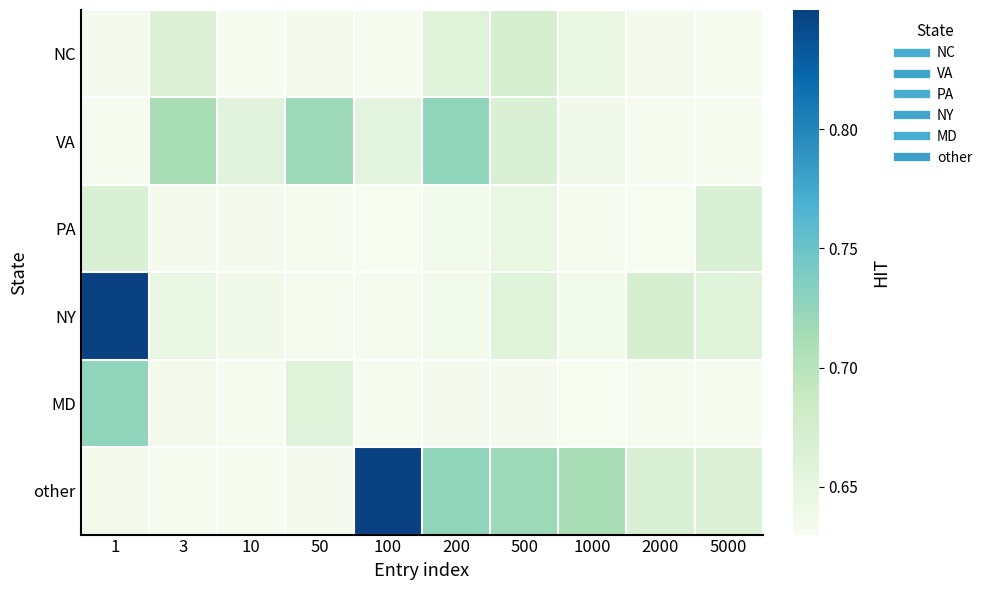

Reading left to right, list all the values displayed in this chart.

NC: 1=0.6	3=0.7	10=0.6	50=0.6	100=0.6	200=0.7	500=0.7	1000=0.6	2000=0.6	5000=0.6
VA: 1=0.6	3=0.7	10=0.7	50=0.7	100=0.7	200=0.7	500=0.7	1000=0.6	2000=0.6	5000=0.6
PA: 1=0.7	3=0.6	10=0.6	50=0.6	100=0.6	200=0.6	500=0.6	1000=0.6	2000=0.6	5000=0.7
NY: 1=0.8	3=0.6	10=0.6	50=0.6	100=0.6	200=0.6	500=0.7	1000=0.6	2000=0.7	5000=0.7
MD: 1=0.7	3=0.6	10=0.6	50=0.7	100=0.6	200=0.6	500=0.6	1000=0.6	2000=0.6	5000=0.6
other: 1=0.6	3=0.6	10=0.6	50=0.6	100=0.8	200=0.7	500=0.7	1000=0.7	2000=0.7	5000=0.7